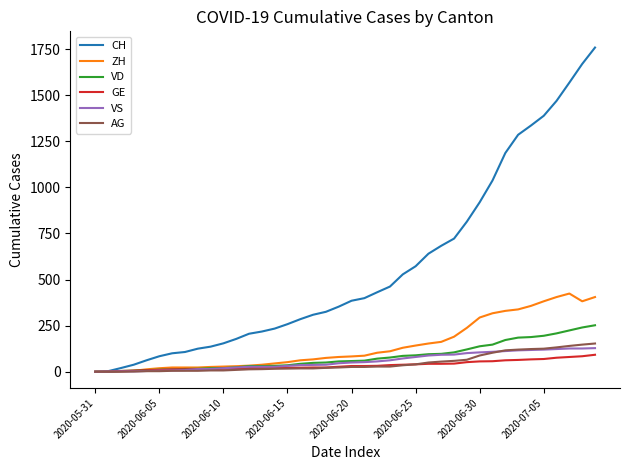

At how many categories does at least one series exceed 958?

9